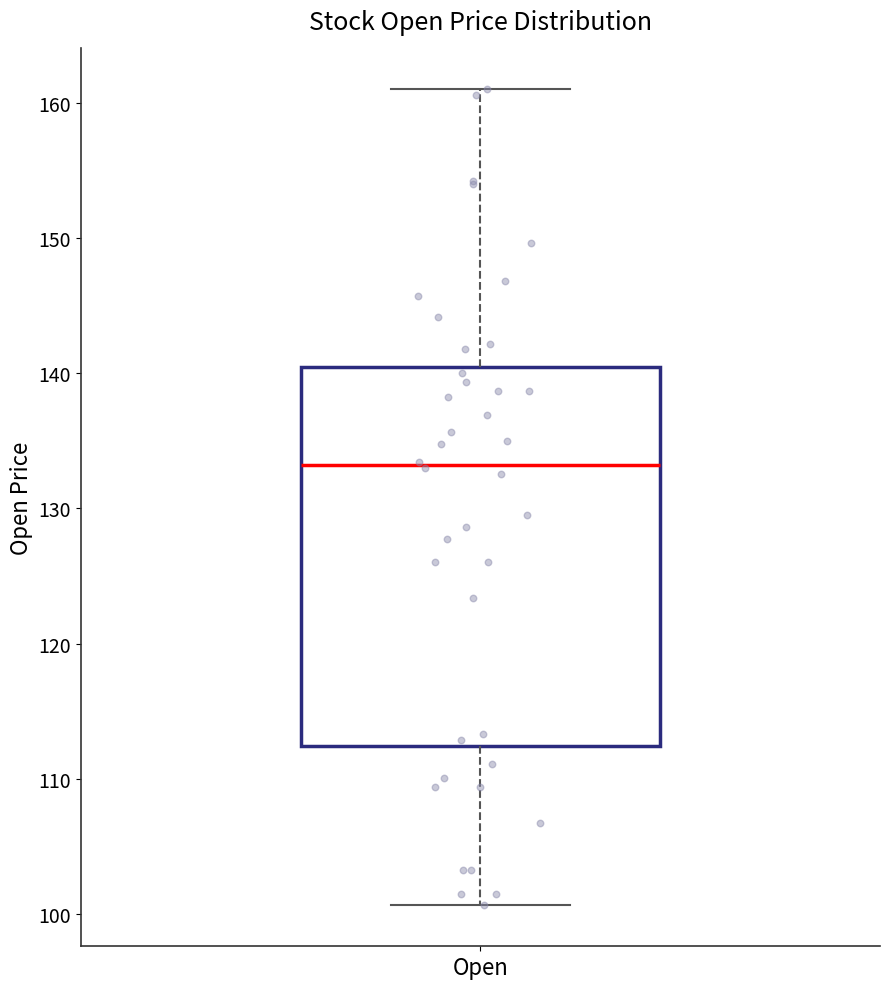

Read this box plot against the y-axis: the position of the median line, the range covered by the box, and the ends of both whiskers. The values are not printed on the chart, so give them approximately, as read against the axis.

median 133, box 112 to 140, whiskers 101 to 161